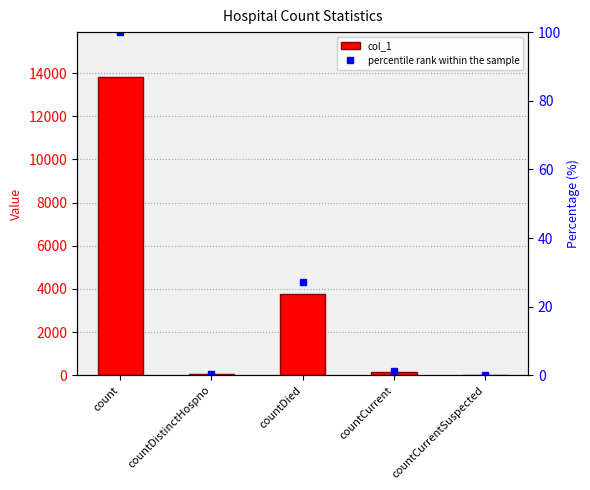

What is the difference between the percentile rank within the sample values at count and countDied?

72.7